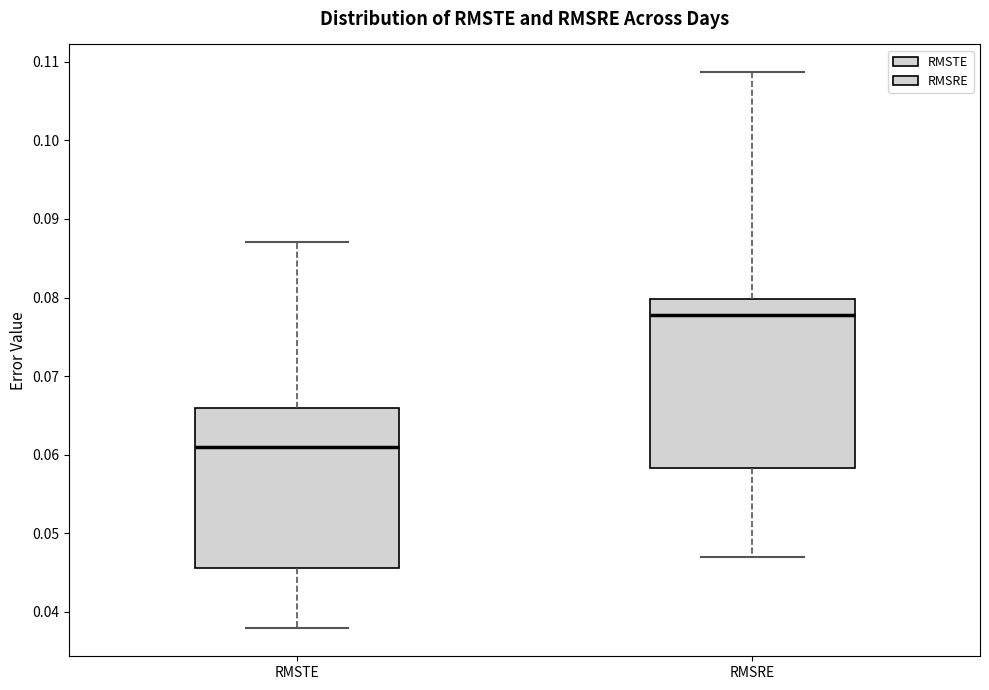

Comparing the boxes themselves (not the whiskers), which one is the tallest?

RMSRE